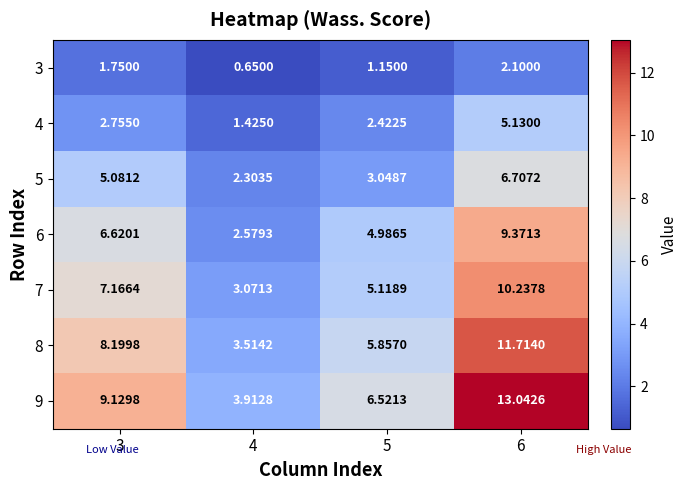

List the series in order of their peak value, lowest first.

3, 4, 5, 6, 7, 8, 9